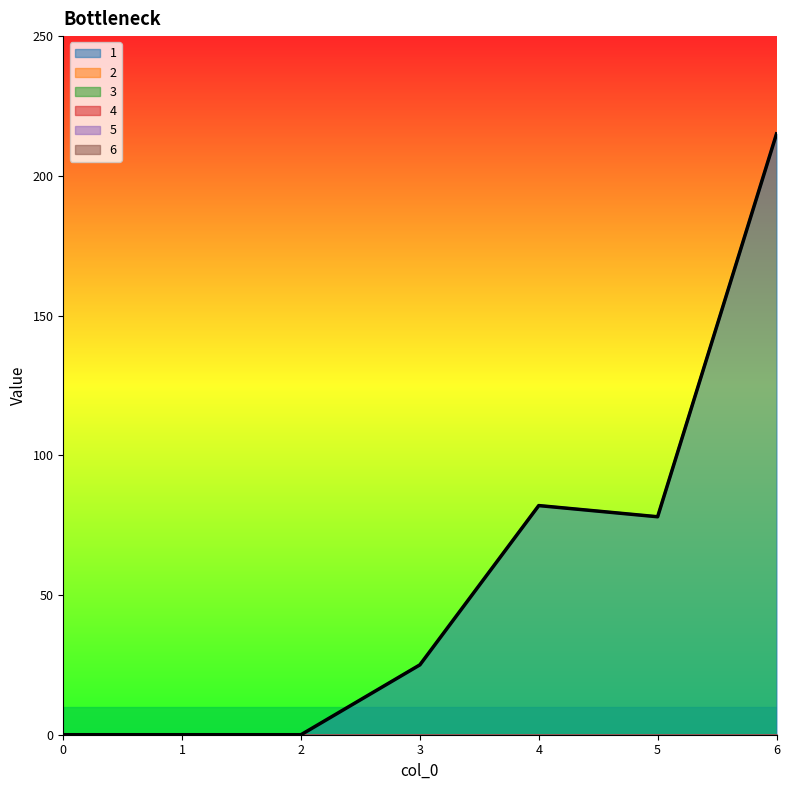

At how many categories does at least one series exceed 206?

1